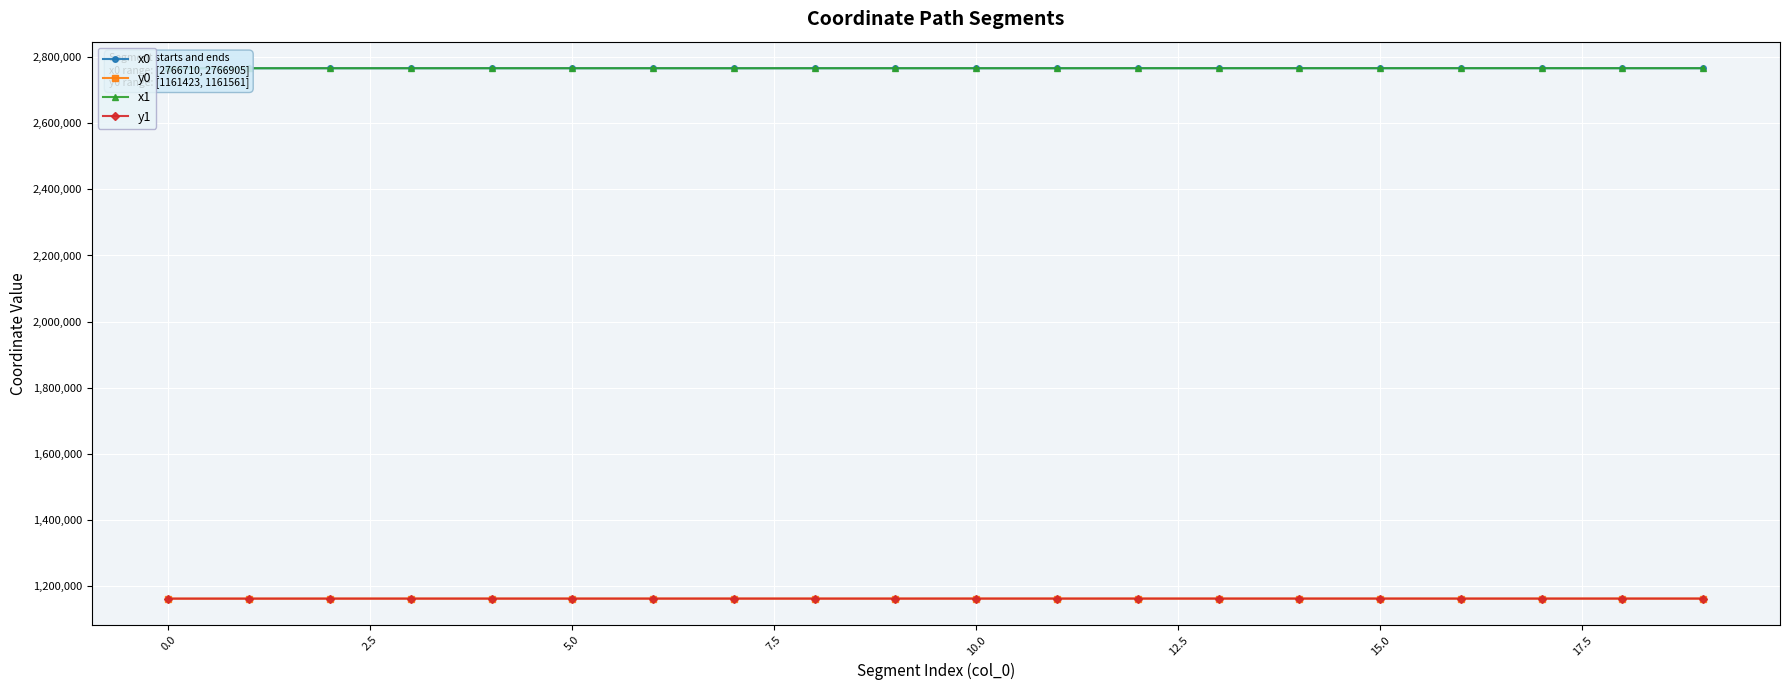

In x1, how many points are lower than both neighbors (excluding endpoints)?

6